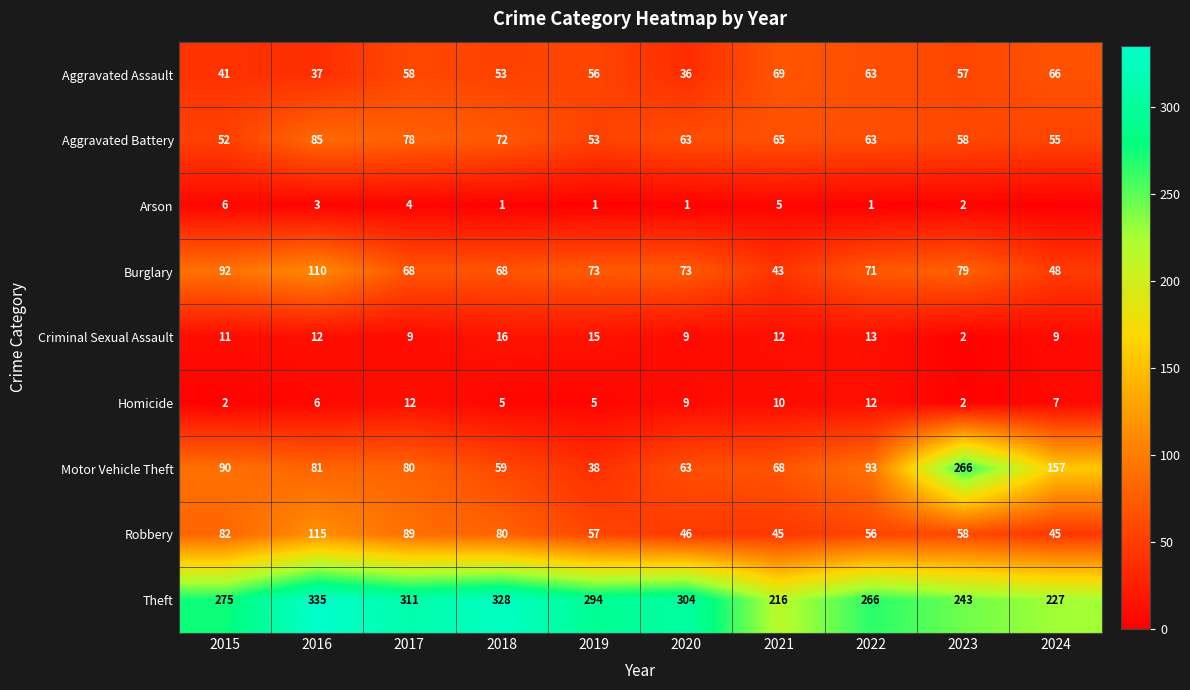

Between 2018 and 2022, which series saw the biggest shift?

Theft